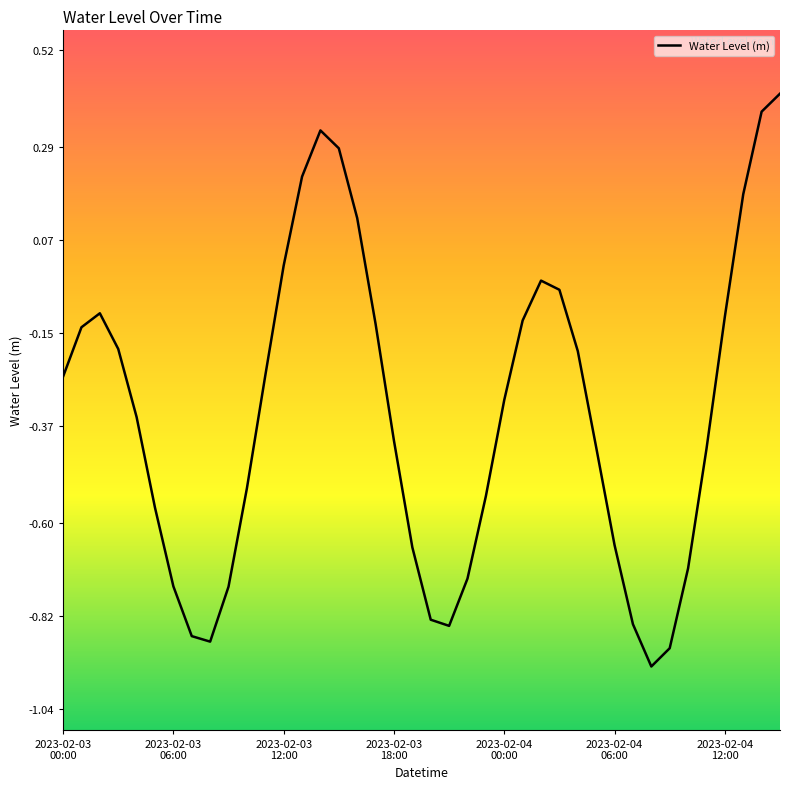

At which label does the data first exceed 0?

2023-02-03
12:00